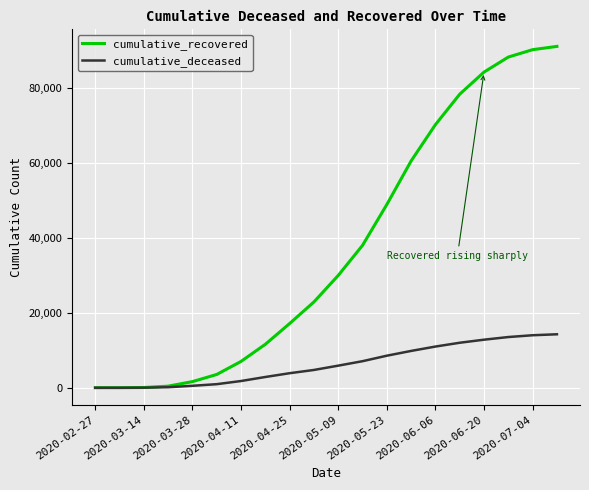

What is the highest value of the cumulative_deceased series?

14262